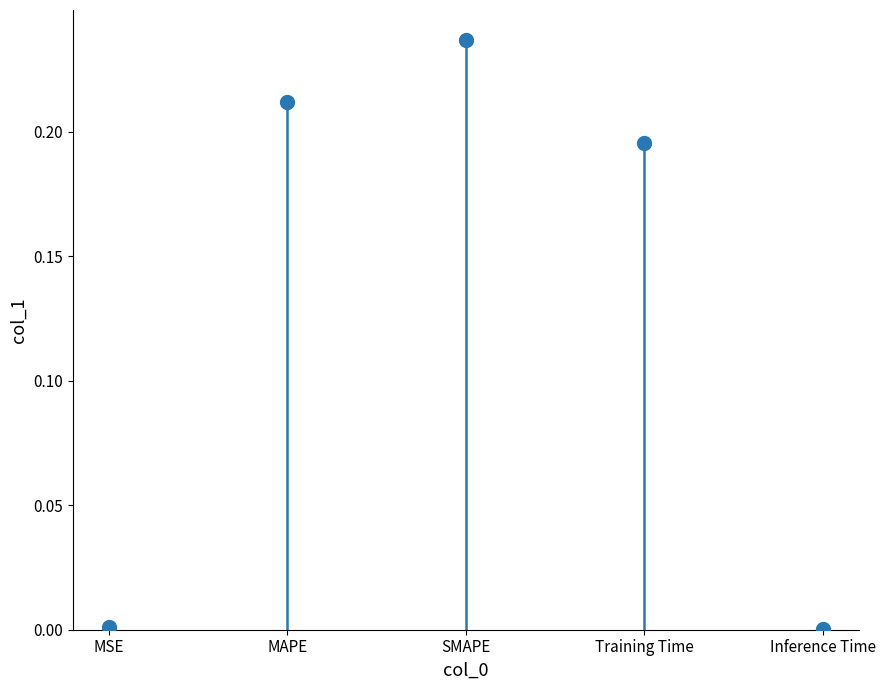

Which category has the highest value across all series?

SMAPE